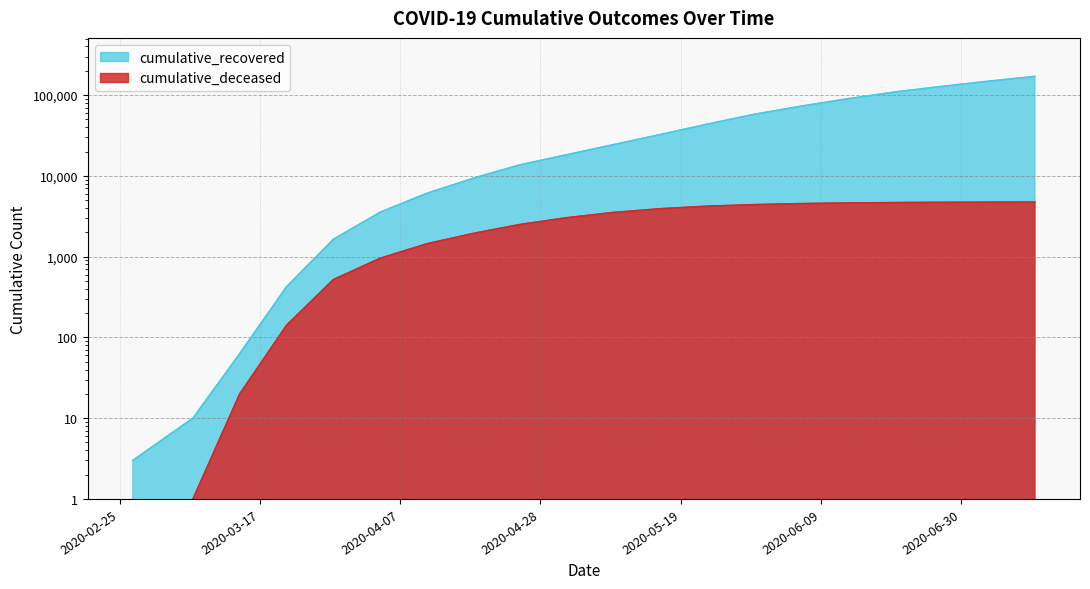

True or false: cumulative_deceased has more than 0 interior local peaks.

False